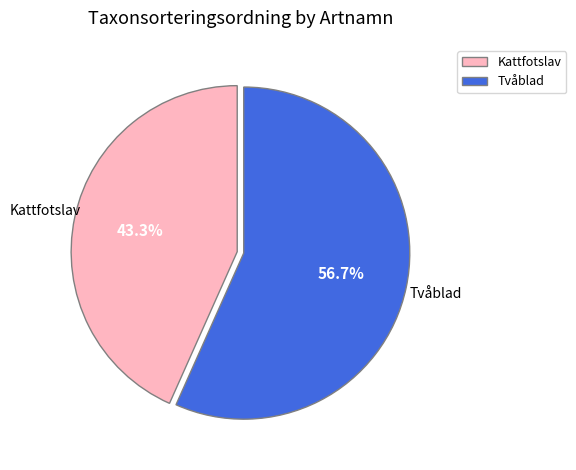

Is the sum of Tvåblad and Kattfotslav greater than half?

Yes